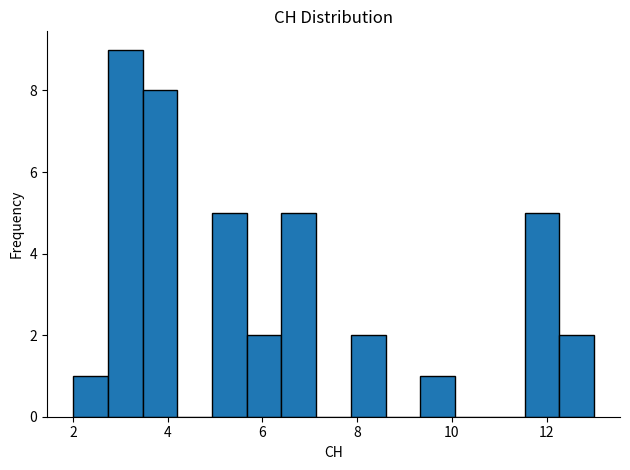

Read against the x-axis, roughly where is the centre of the tallest bar?

3.2